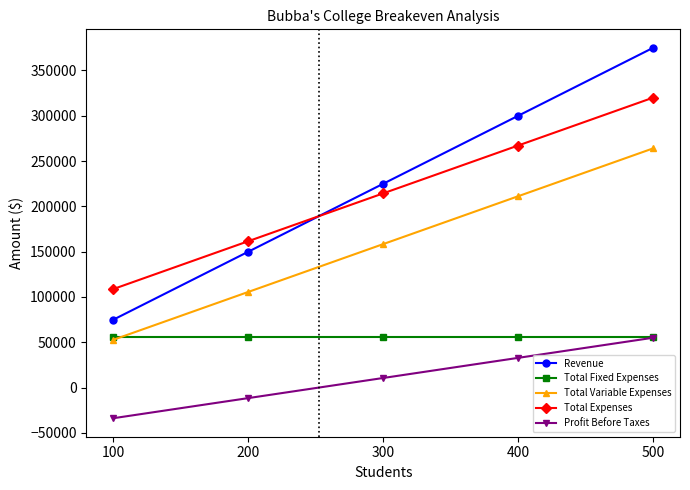

List the labels in order of Profit Before Taxes value, largest first.

500, 400, 300, 200, 100